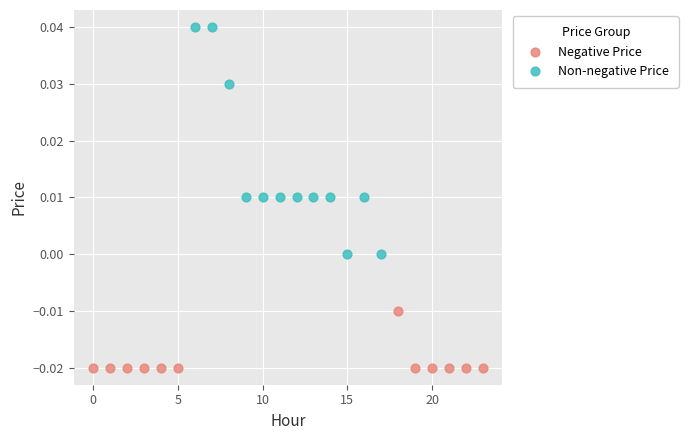

Which series contains the lowest Y value?

Negative Price